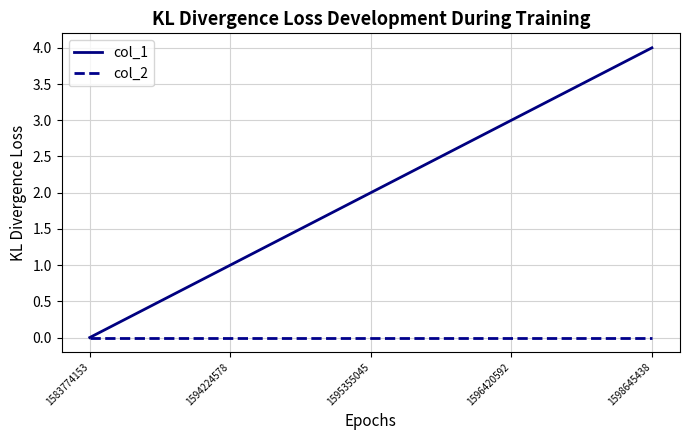

The col_1 series shows 1 at 1594224578. True or false?

True